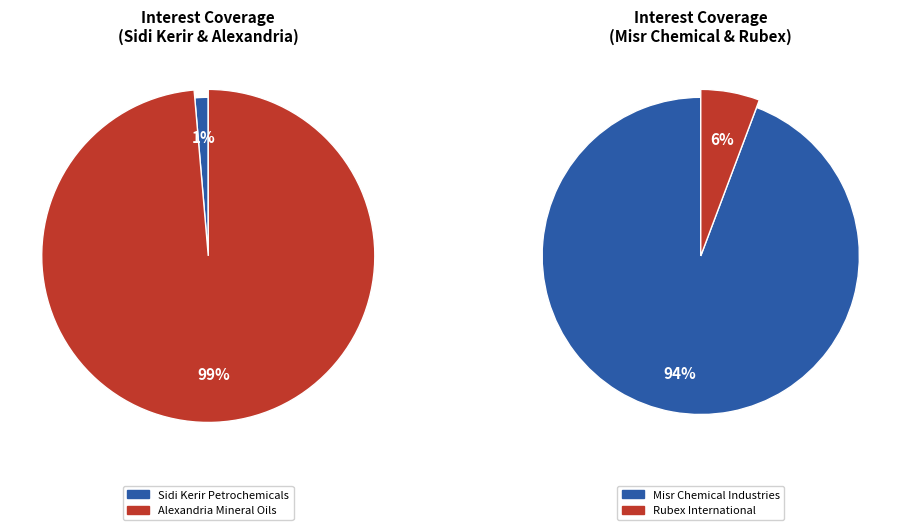

To the nearest percent, what percentage of the pie is Sidi Kerir Petrochemicals?

1%